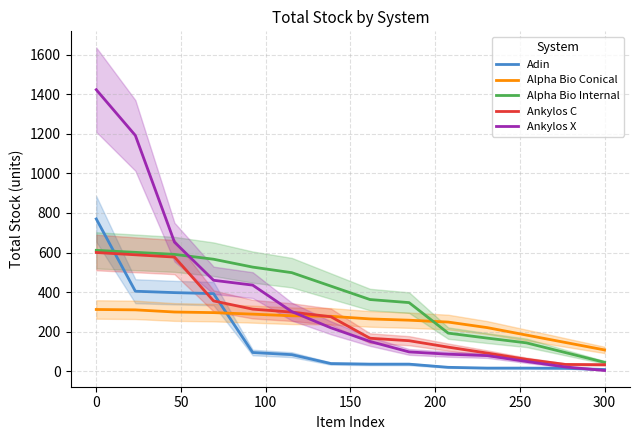

How many values in the Adin series exceed 38?

6